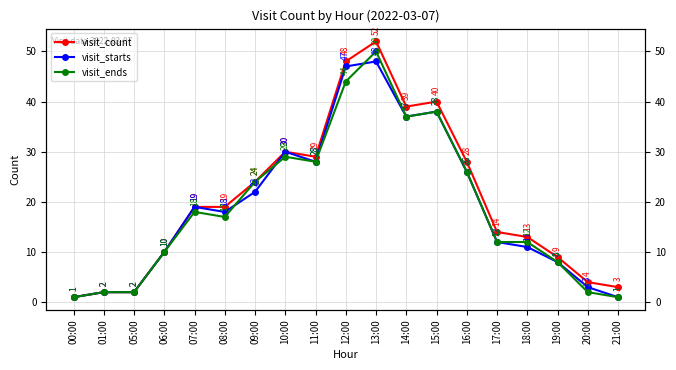

Where is the first local maximum for visit_starts?

07:00